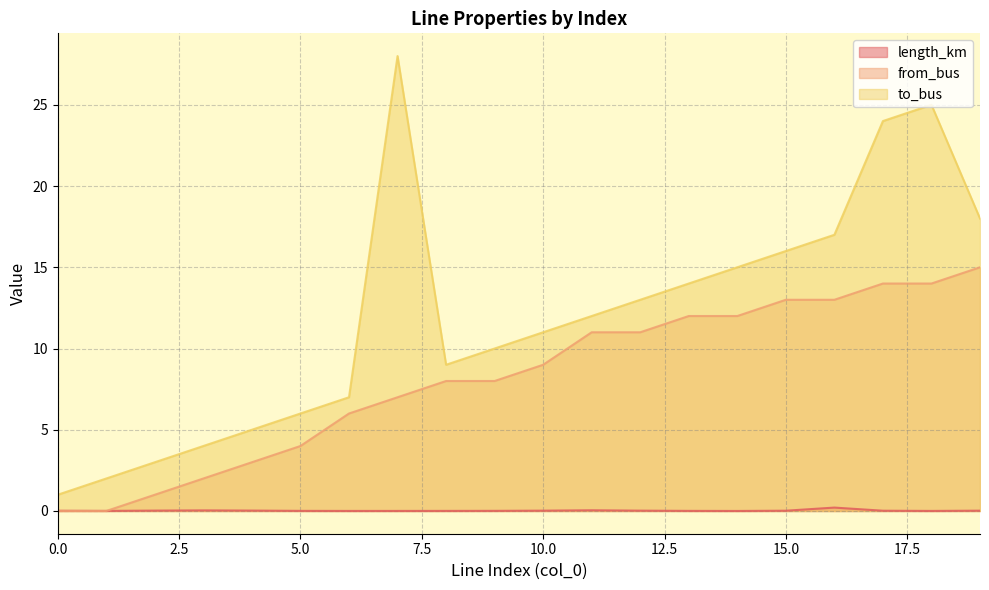

Which series has the largest range (max minus min)?

to_bus